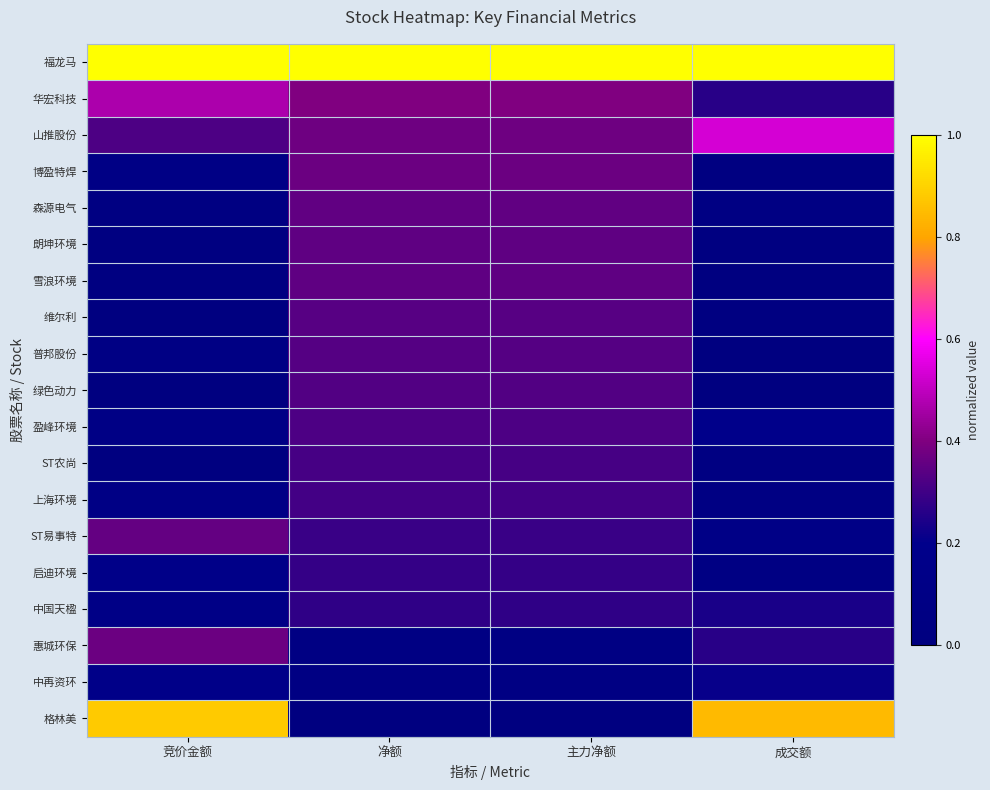

Which series has the largest total across all categories?

福龙马